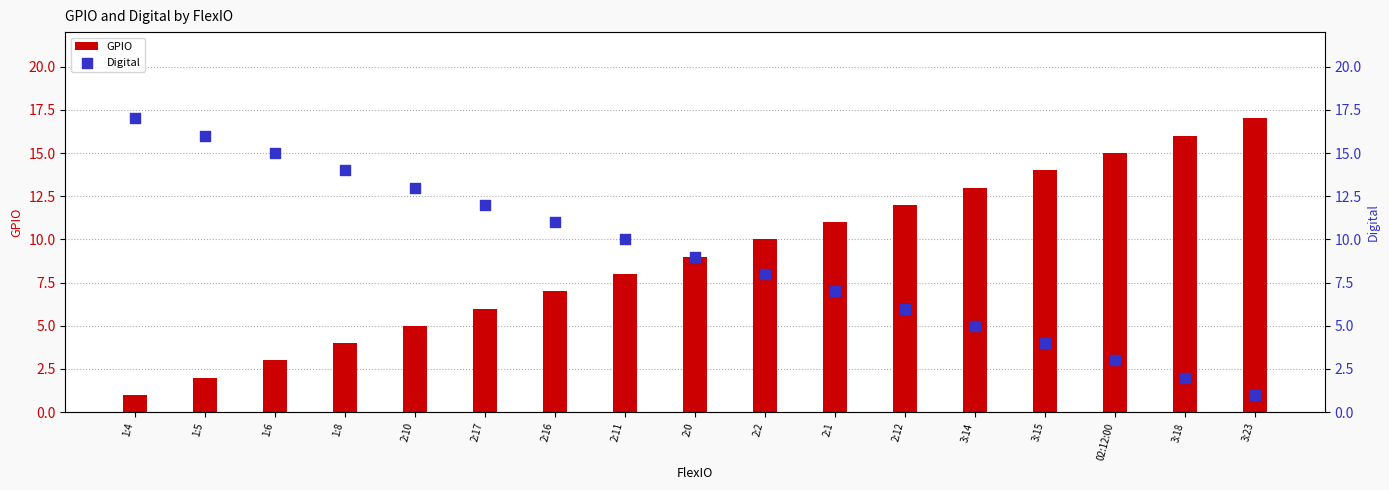

At how many categories does at least one series exceed 6?

17